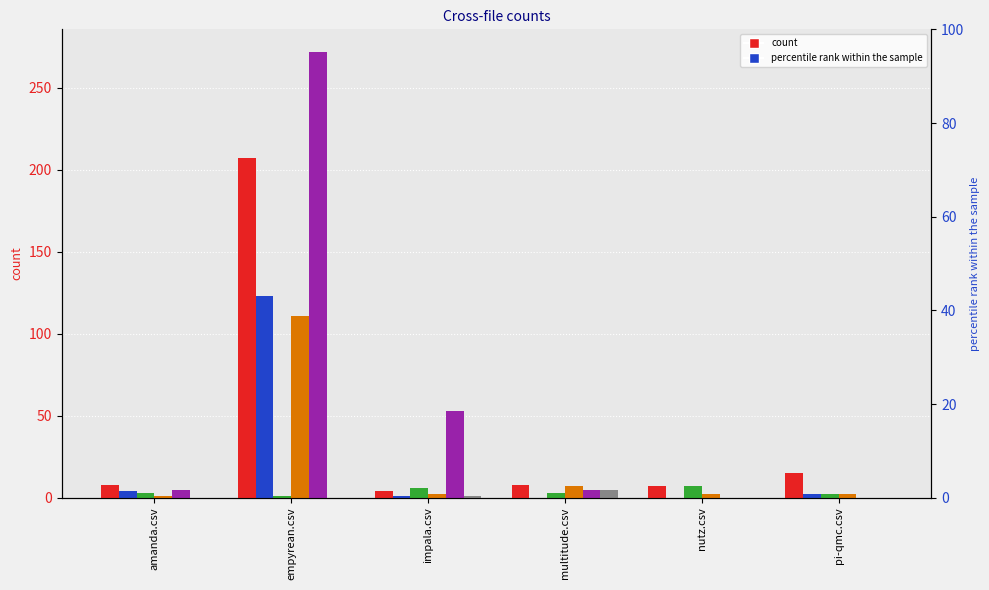

The value of multitude.csv at nutz.csv is -50. True or false?

False